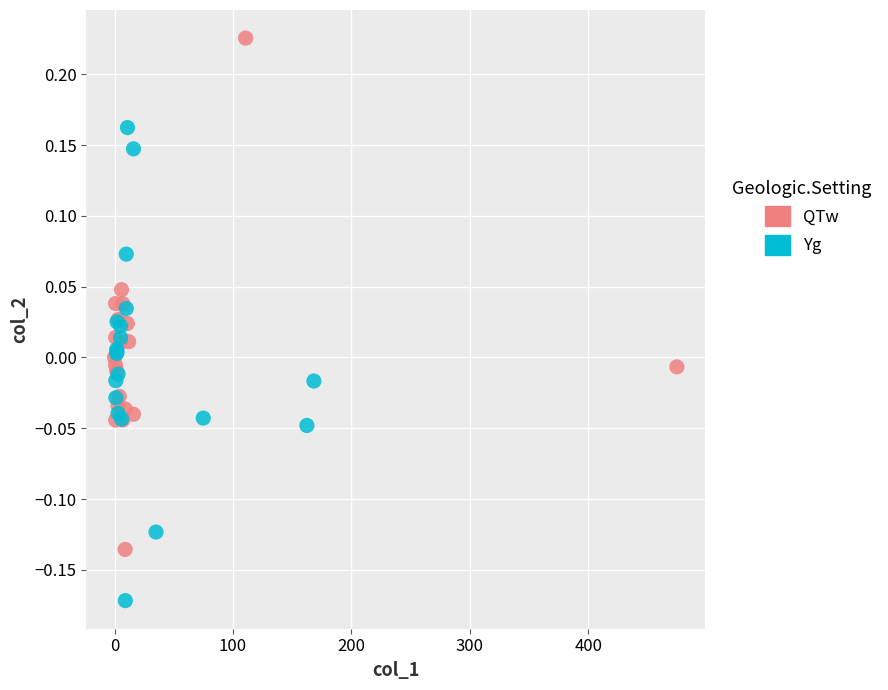

Which series has the largest Y range (max minus min)?

QTw